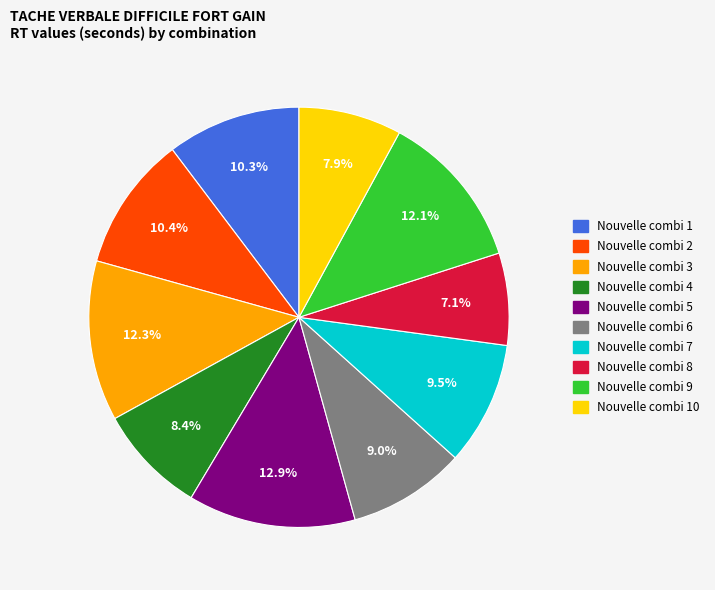

Is there a majority slice in this chart?

No